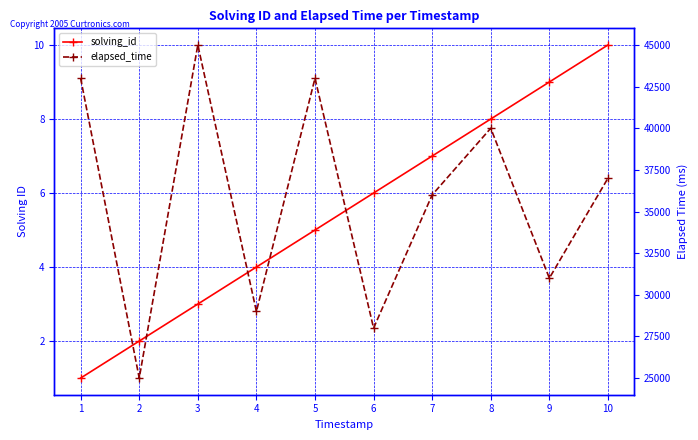

At which label does elapsed_time reach its peak?

3